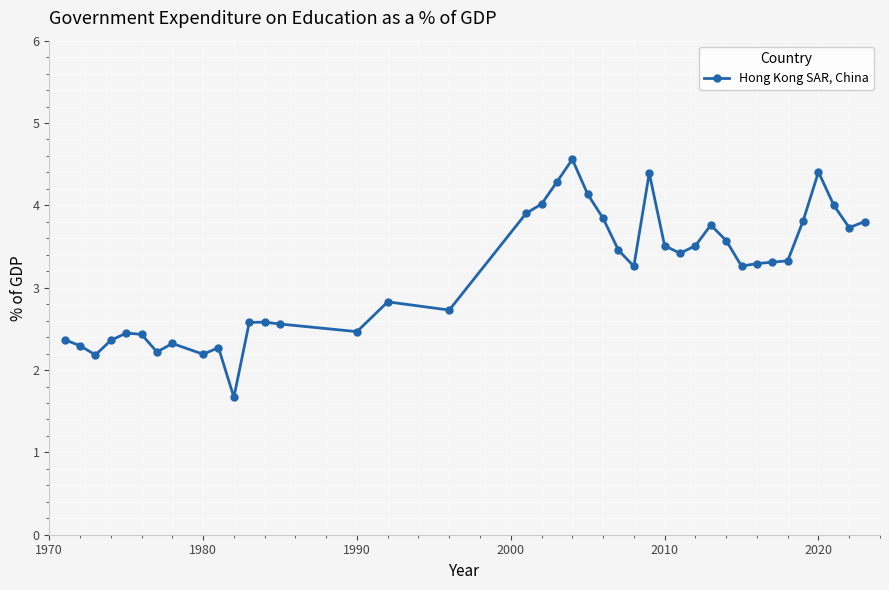

What is the difference between the maximum and minimum values?

2.9